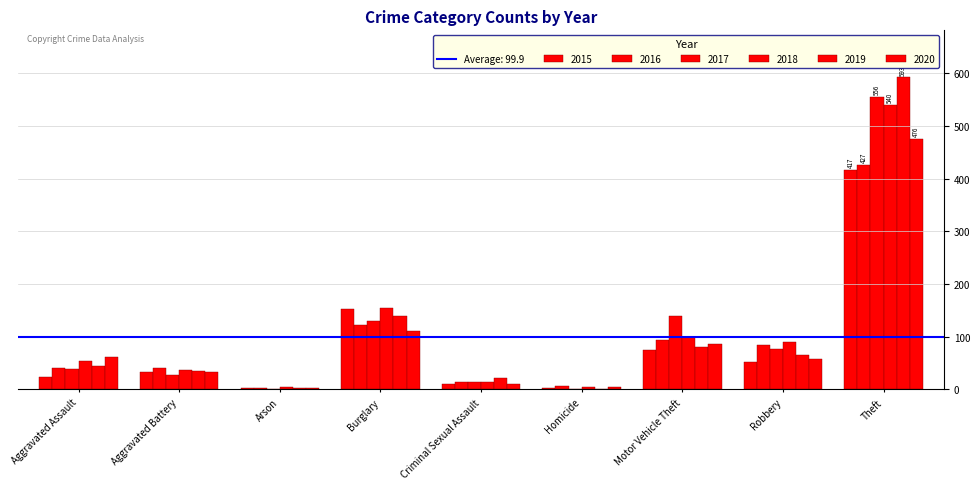

At which label is 2017 closest to 278?

Motor Vehicle Theft